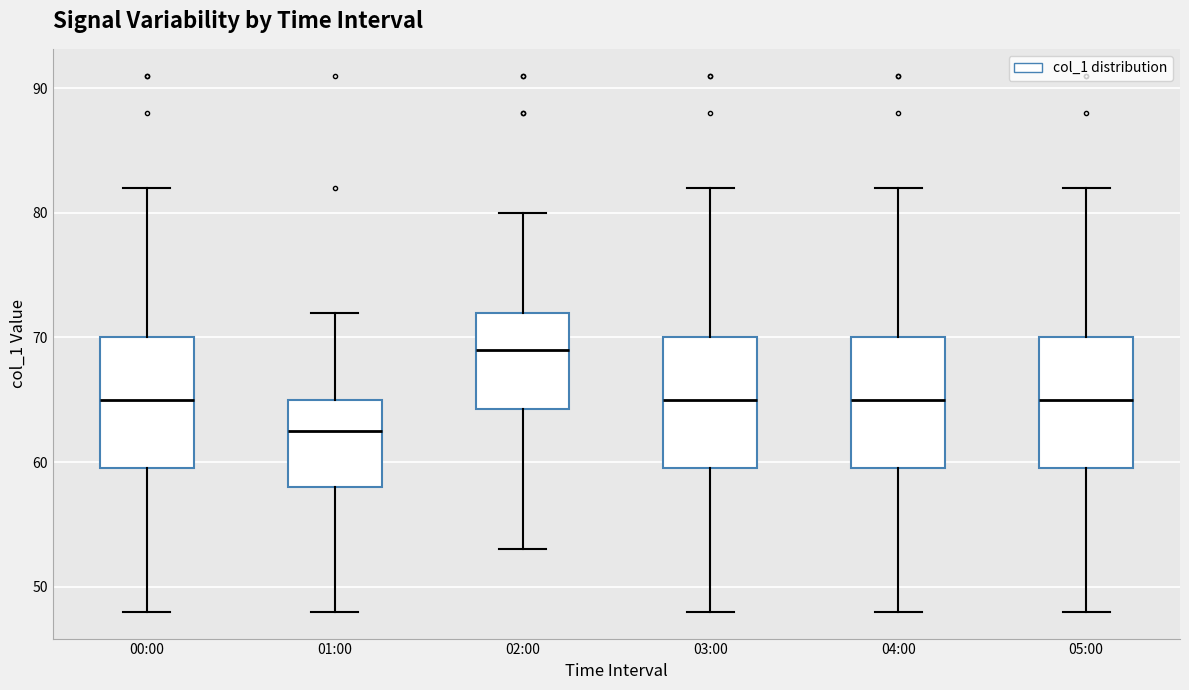

Reading left to right, transcribe this box plot: for each box, give where its median line is, the range the box spans, and where its two whiskers end, as read against the y-axis. The values are not printed on the chart, so give them approximately, as read against the axis.

00:00: median 65, box 60 to 70, whiskers 48 to 82
01:00: median 63, box 58 to 65, whiskers 48 to 72
02:00: median 69, box 64 to 72, whiskers 53 to 80
03:00: median 65, box 60 to 70, whiskers 48 to 82
04:00: median 65, box 60 to 70, whiskers 48 to 82
05:00: median 65, box 60 to 70, whiskers 48 to 82